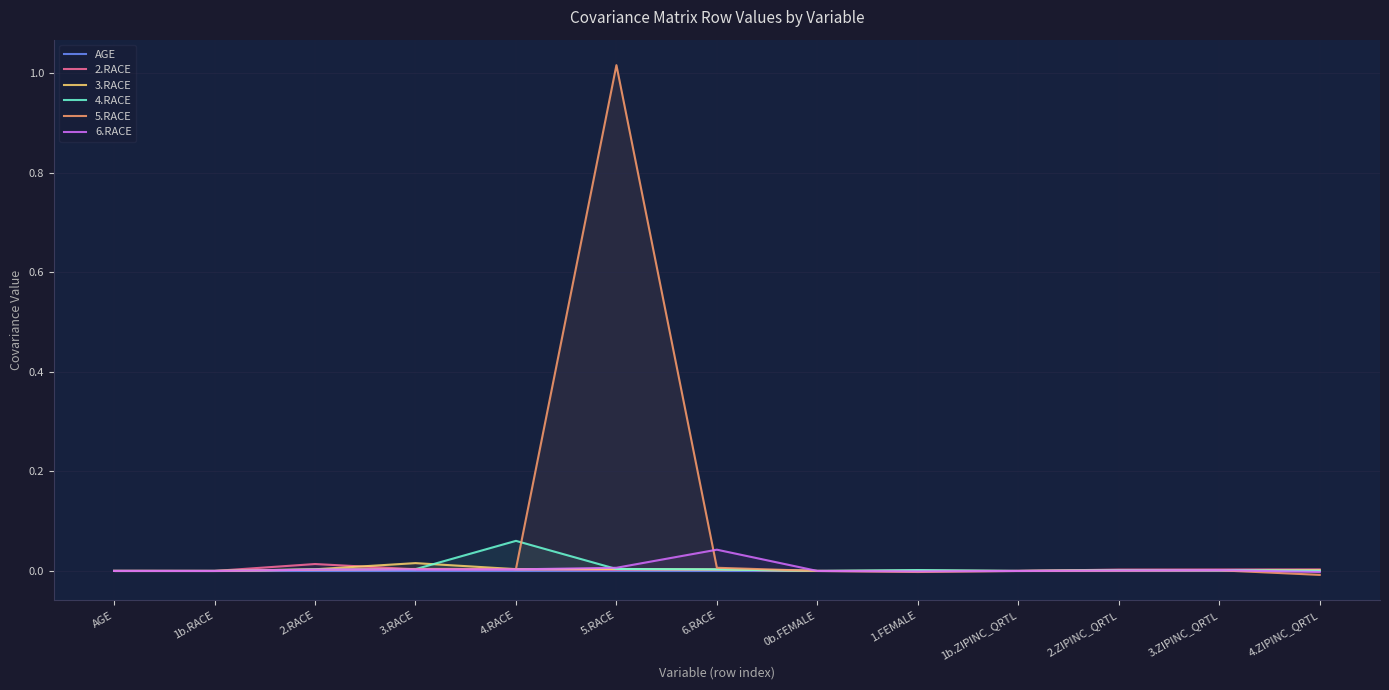

Is the value of AGE at 3.RACE greater than the value of 3.RACE at 4.ZIPINC_QRTL?

No